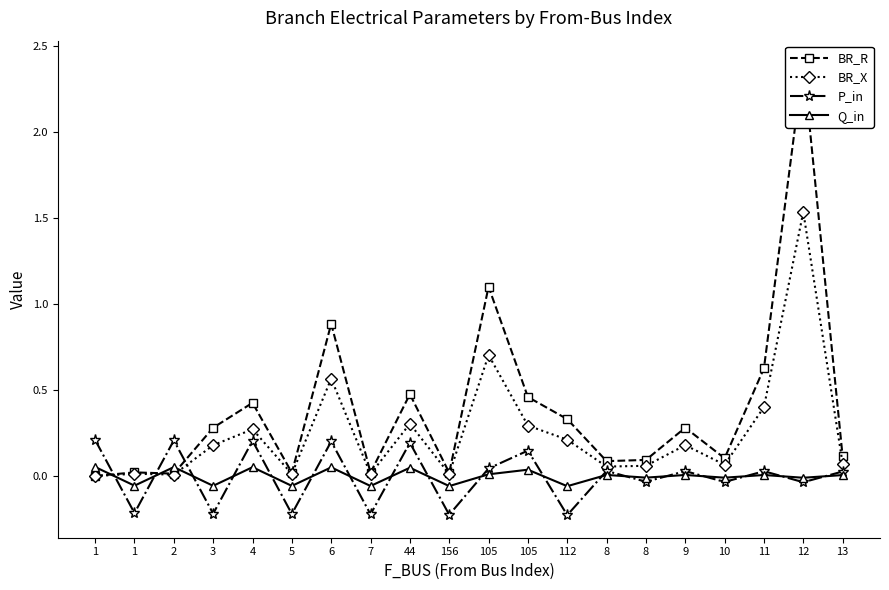

At which label is BR_R closest to 1?

105